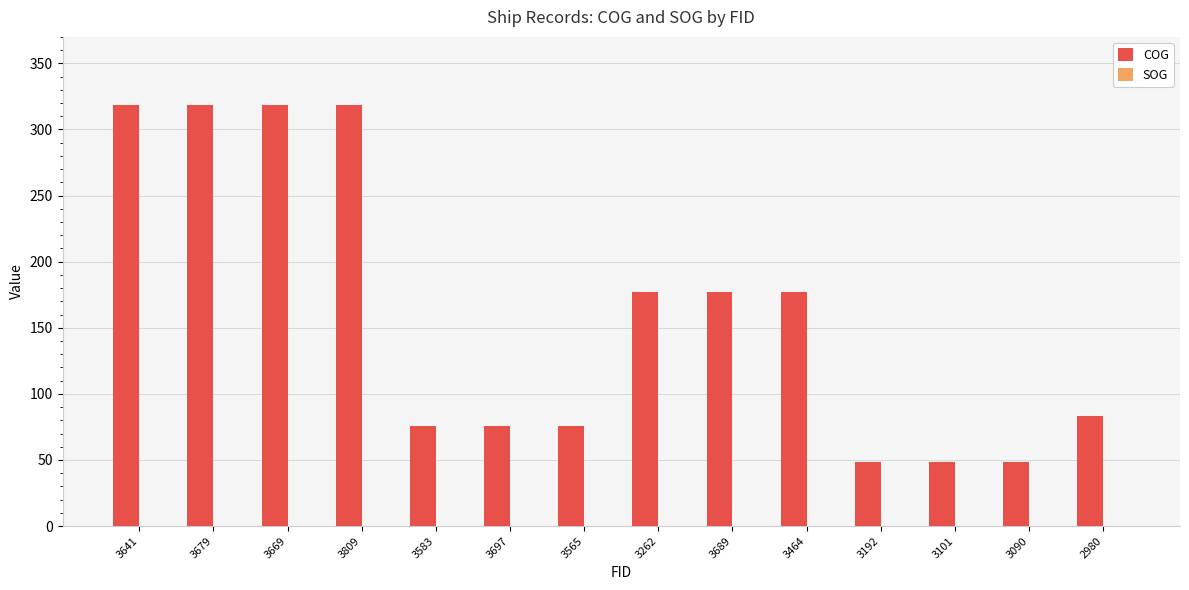

What is the maximum value shown in the chart?

318.7